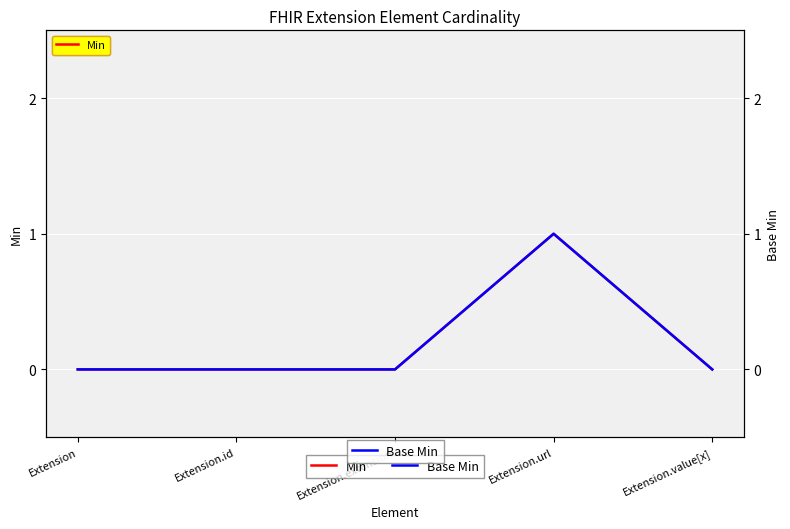

Is it true that Base Min equals 0 at Extension?

False